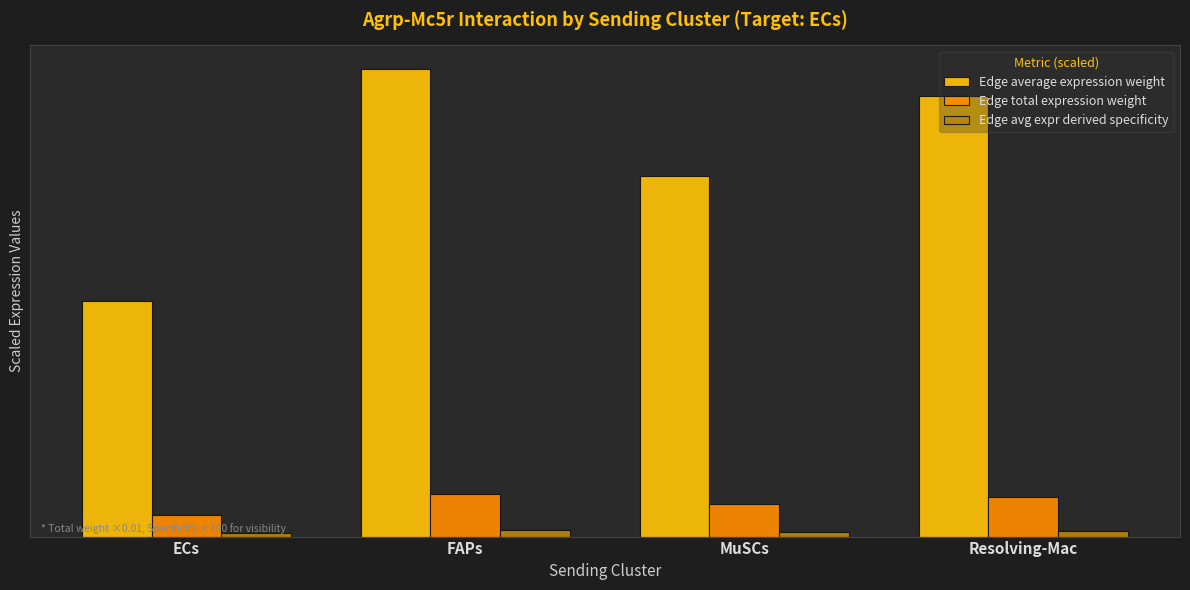

Does the chart contain any negative values?

No